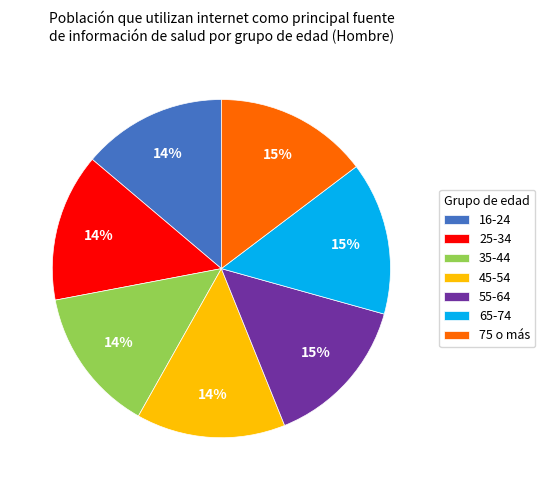

Count the number of slices in the pie.

7